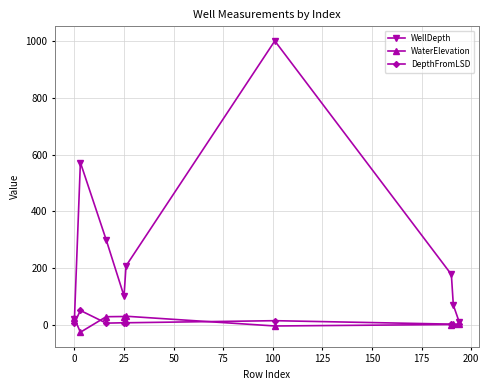

How many interior local peaks does the WellDepth series have?

2